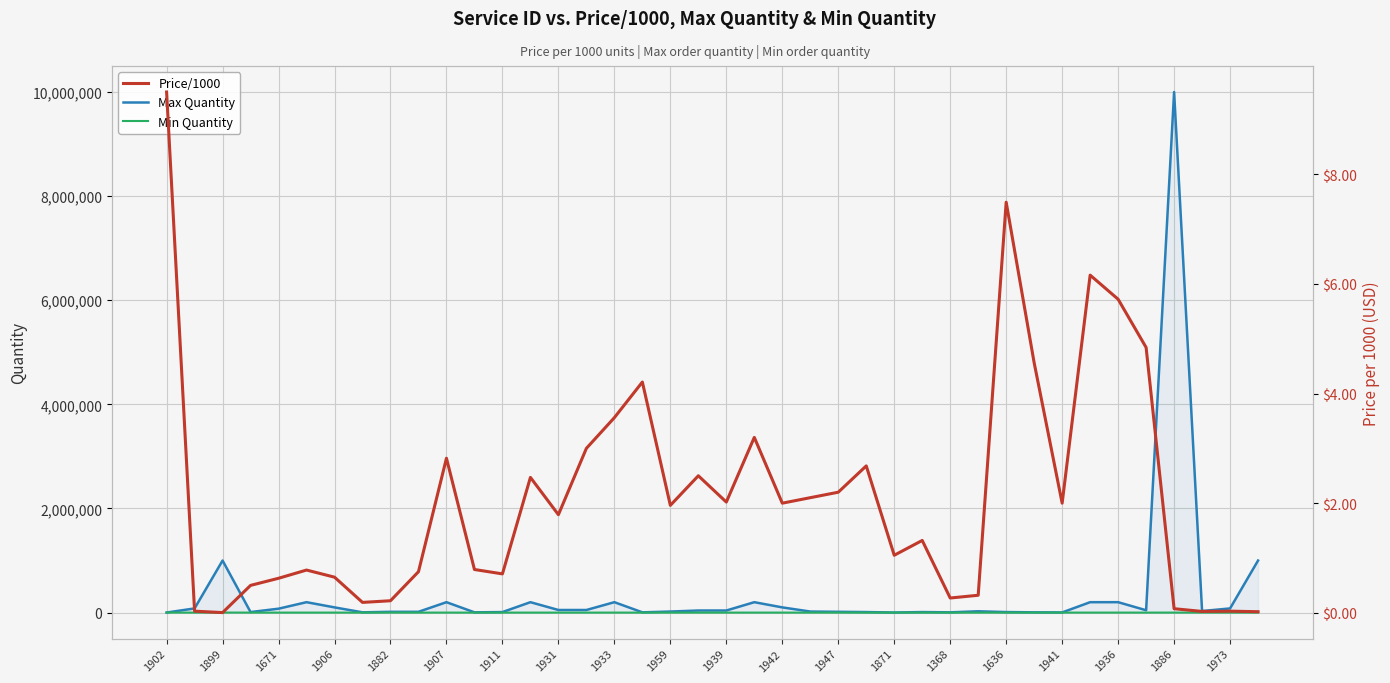

What is the highest value of the Max Quantity series?

10000000